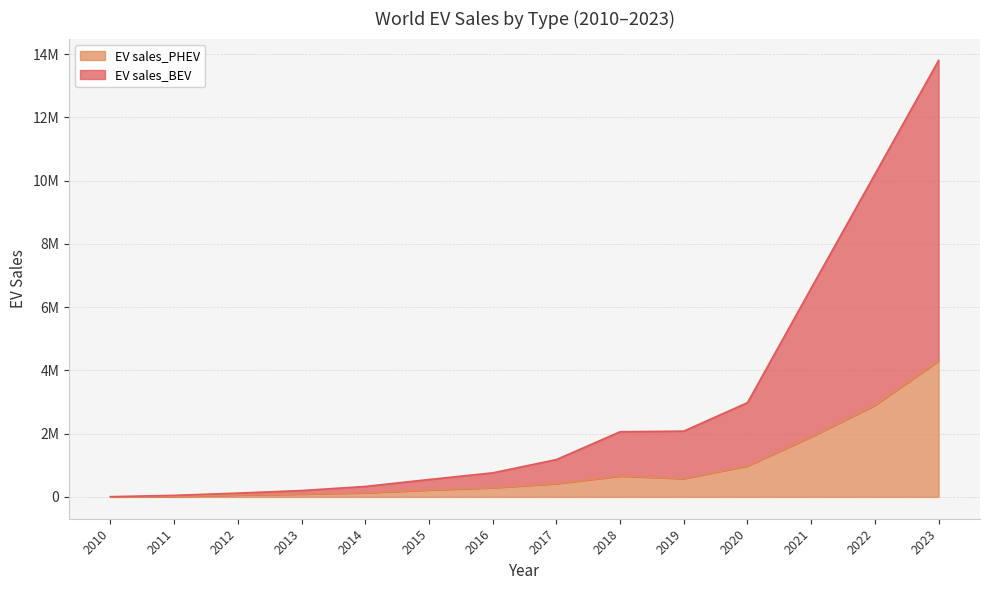

What is the difference between the maximum and minimum values in the EV sales_PHEV series?

4299550